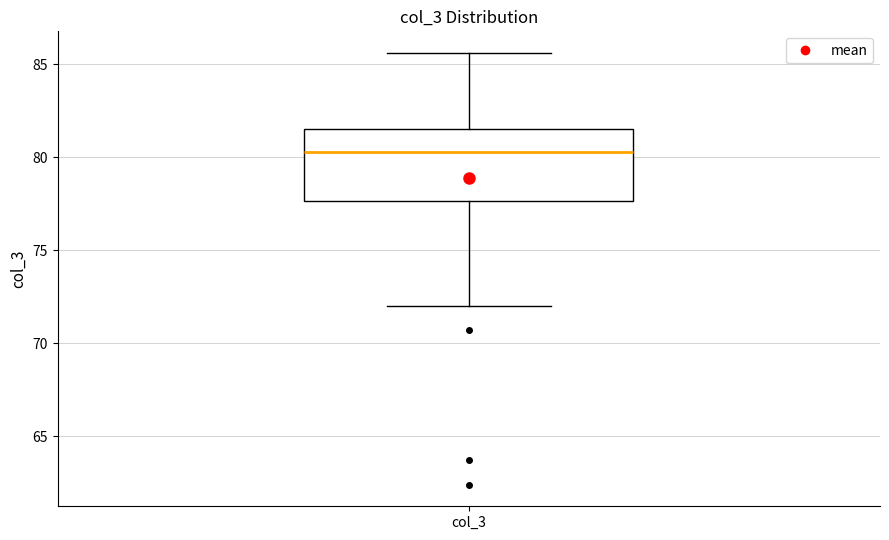

Transcribe this box plot: give where the median line is, the range the box spans, and where the two whiskers end, as read against the y-axis. The values are not printed on the chart, so give them approximately, as read against the axis.

median 80.5, box 77.5 to 81.5, whiskers 72.0 to 85.5